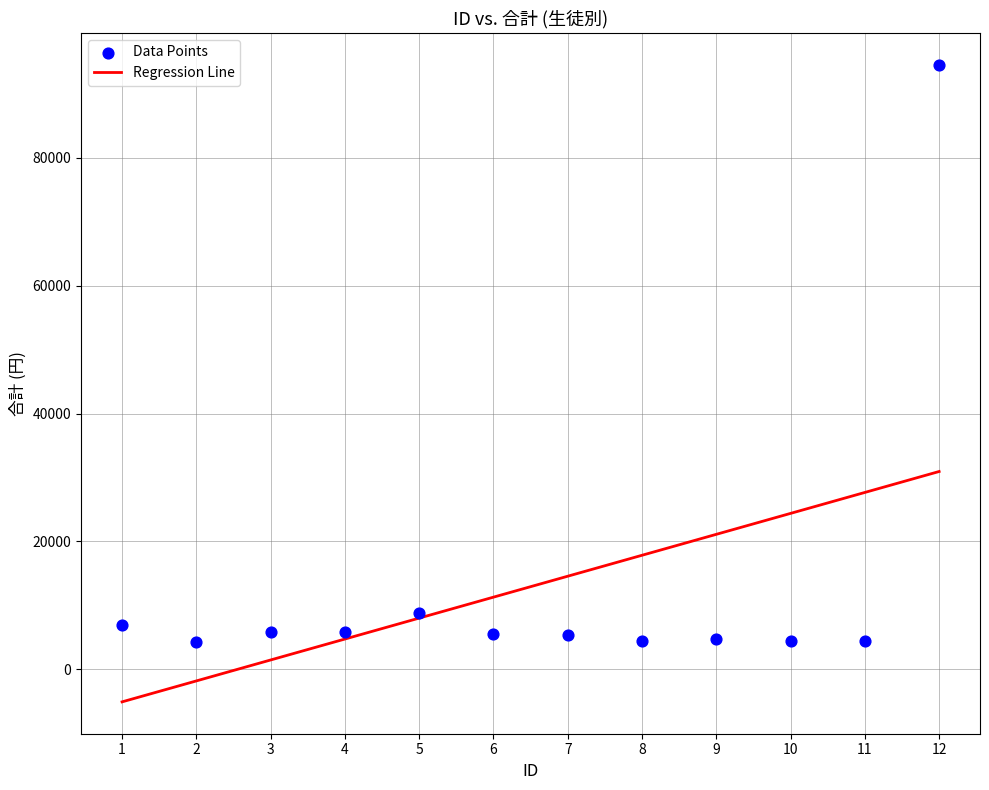

What Y value in the scatter plot is closest to 49407?

8800